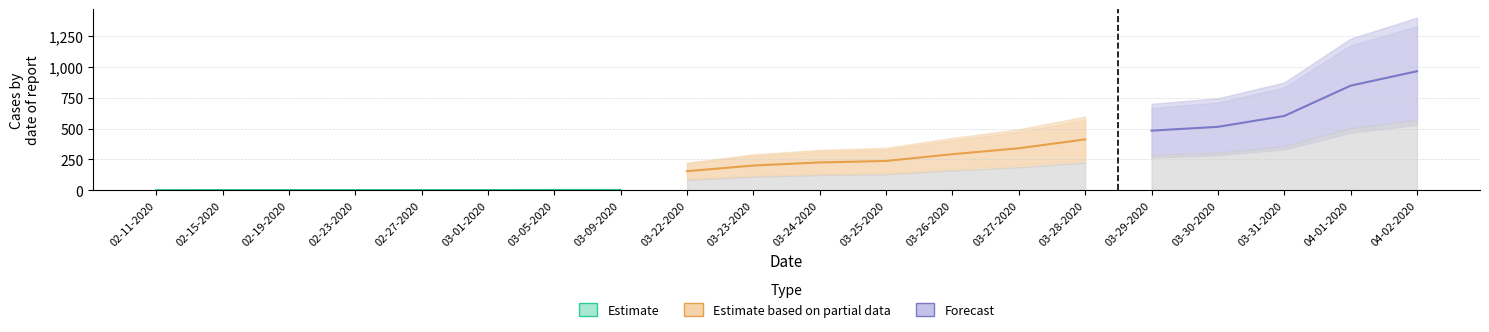

At how many categories does at least one series exceed 129?

12